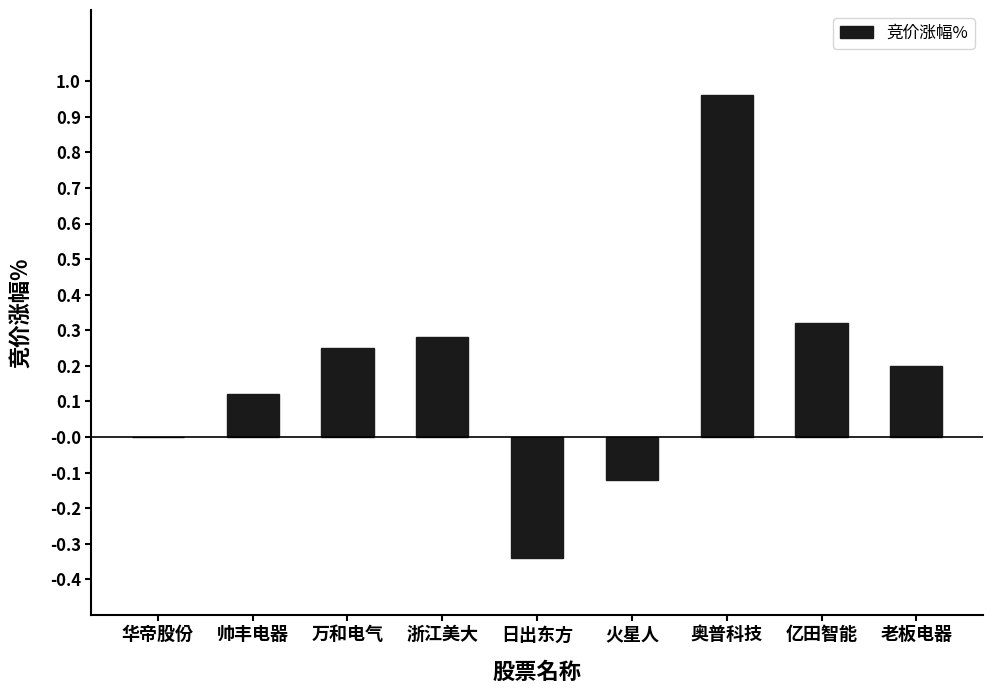

What is the sum of all values?

1.7